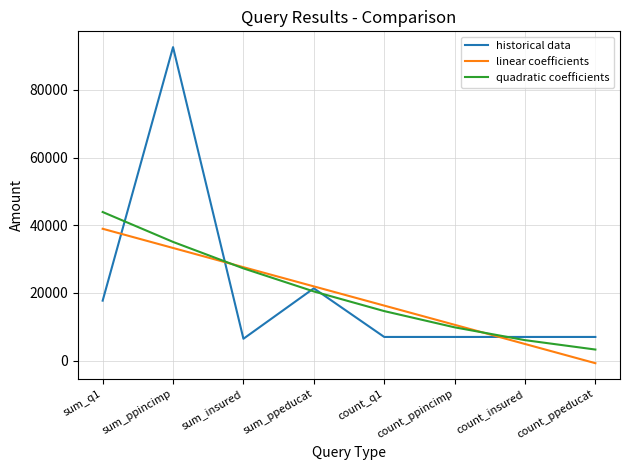

Does the chart have visible grid lines?

Yes